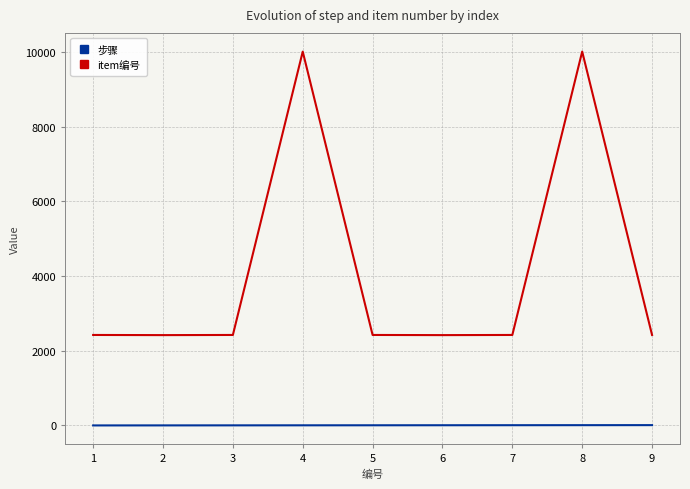

True or false: item编号 and 步骤 intersect in this chart.

False